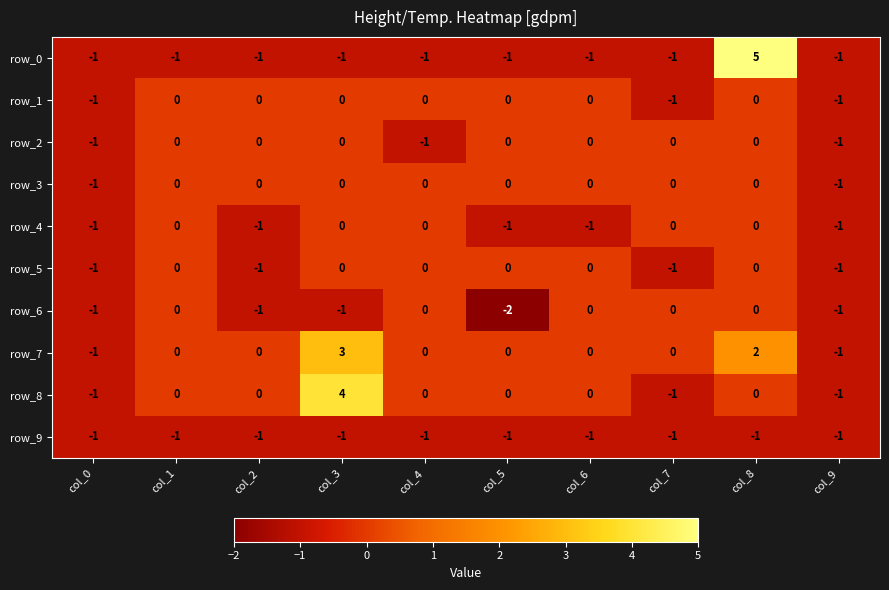

What is the sum of all row_7 values?

3